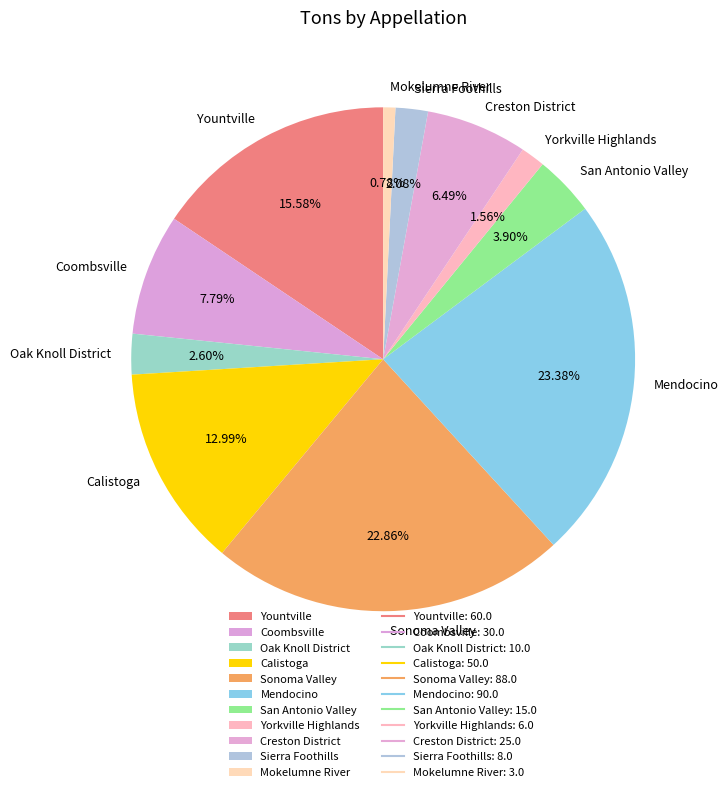

Which category has the biggest portion of the pie?

Mendocino